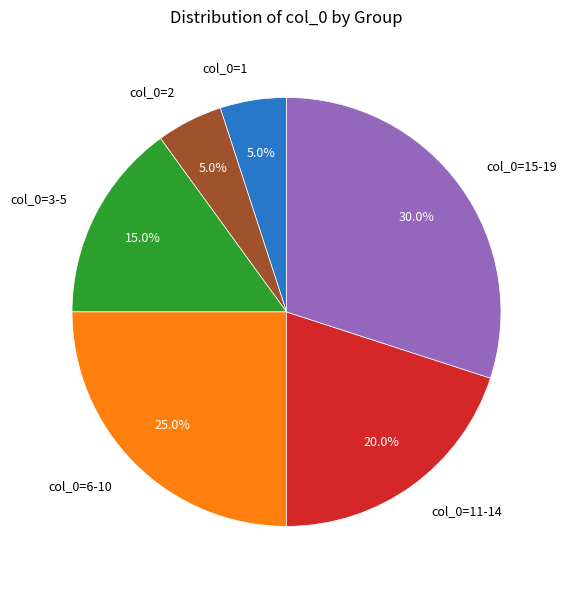

Does any single category account for the majority?

No